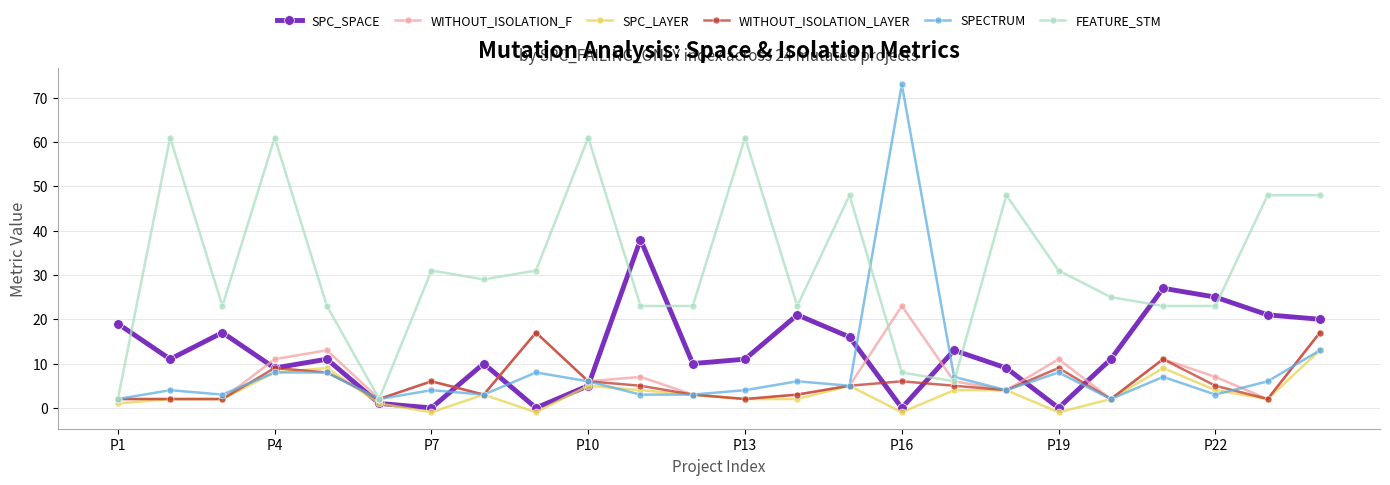

List the series in order of their peak value, highest first.

SPECTRUM, FEATURE_STM, SPC_SPACE, WITHOUT_ISOLATION_F, WITHOUT_ISOLATION_LAYER, SPC_LAYER